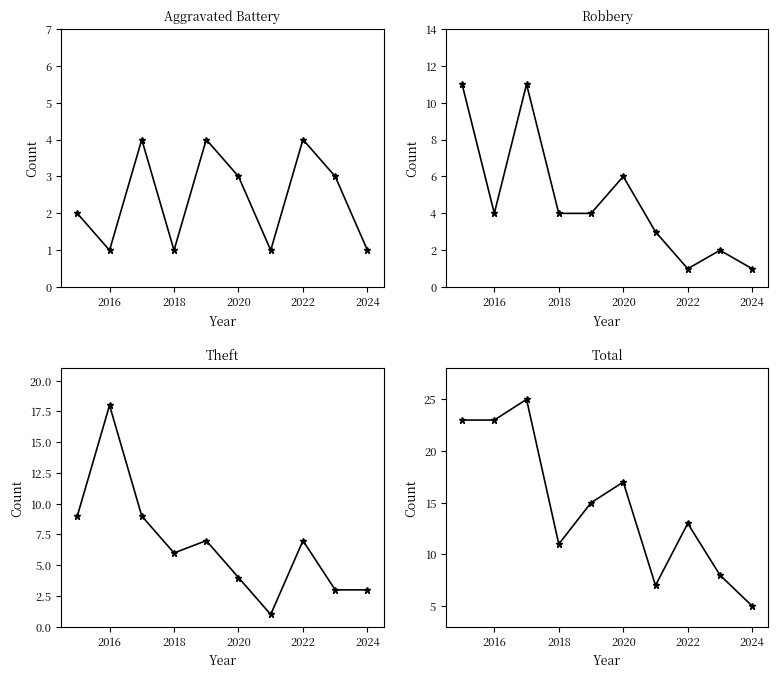

How many lines are shown in the chart?

4